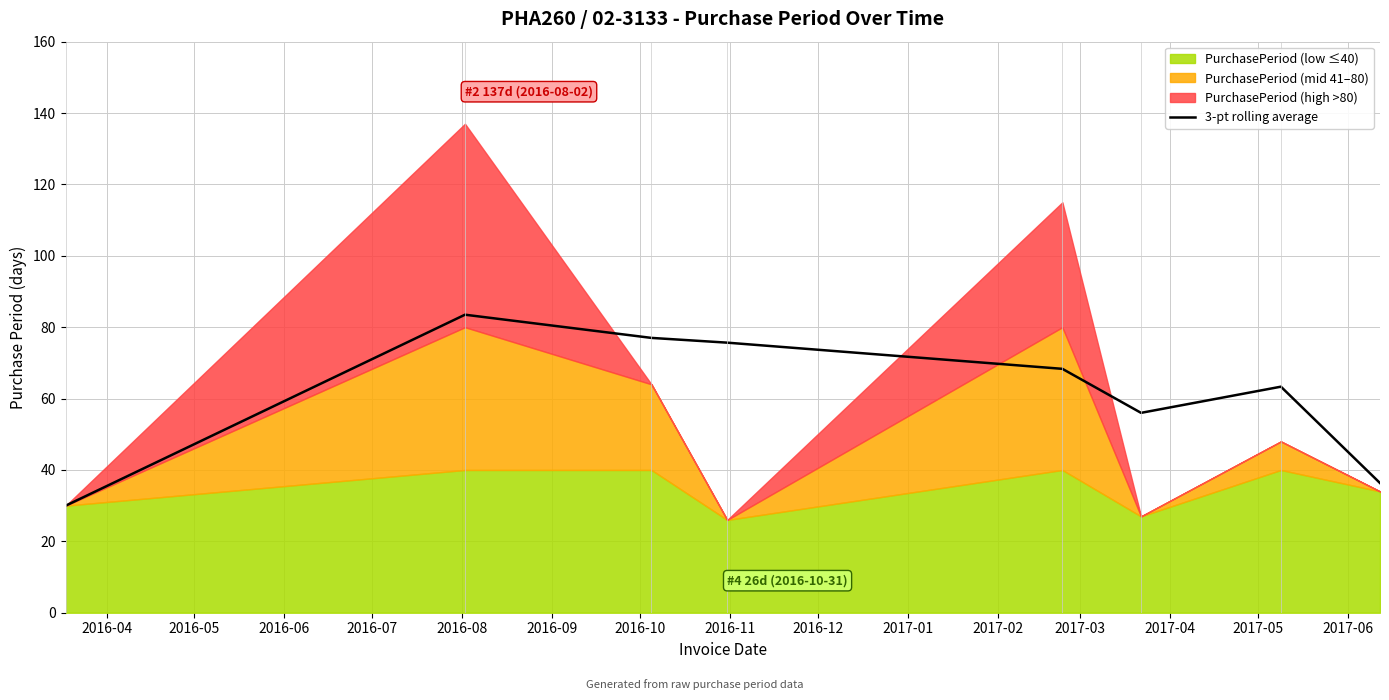

What is the value of the 5th point from the left?

68.3